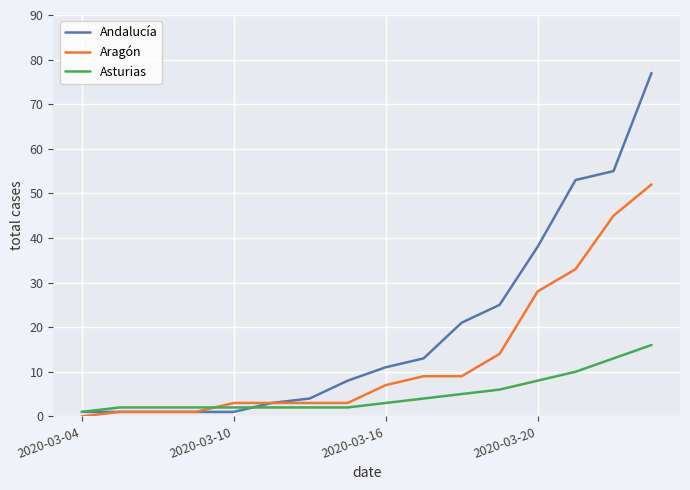

How many categories are shown in the chart?

16